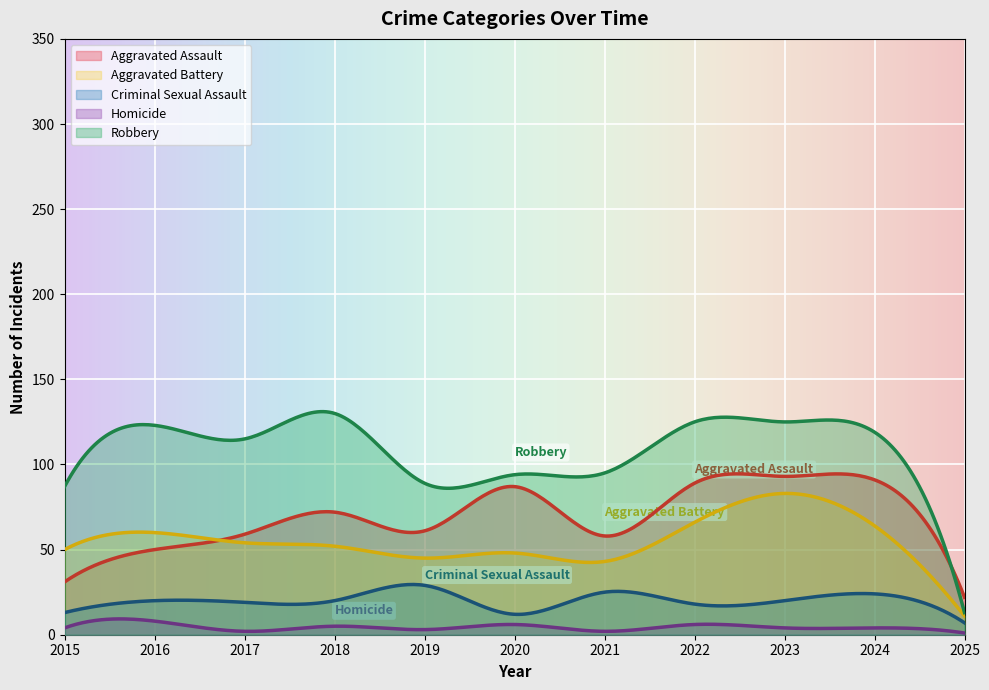

At which category does Aggravated Battery reach its first local valley?

2019